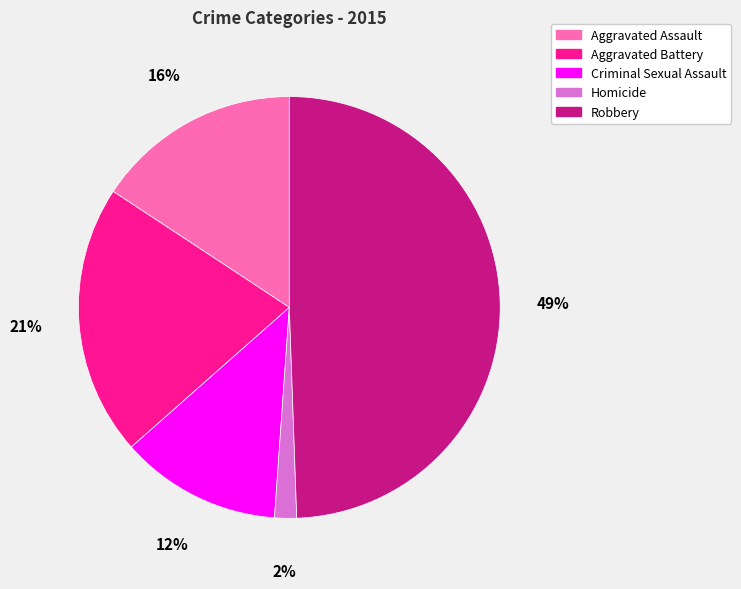

Rank the categories by value from lowest to highest.

Homicide, Criminal Sexual Assault, Aggravated Assault, Aggravated Battery, Robbery